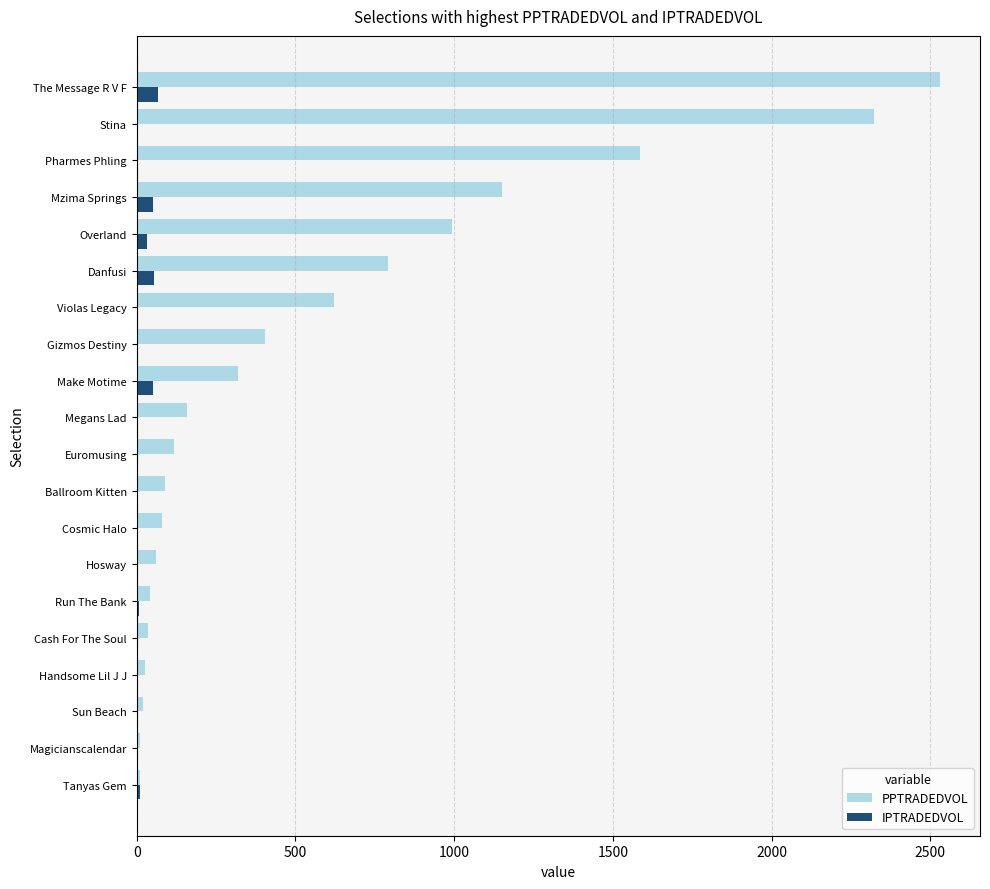

Is it true that PPTRADEDVOL equals 152.8 at Gizmos Destiny?

False